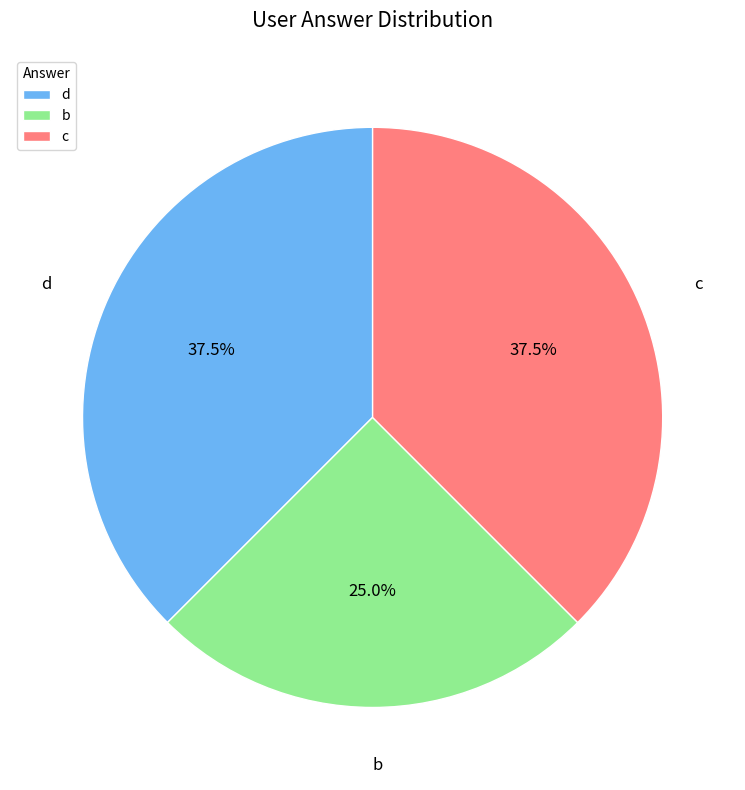

True or false: b accounts for 25% of the total.

True